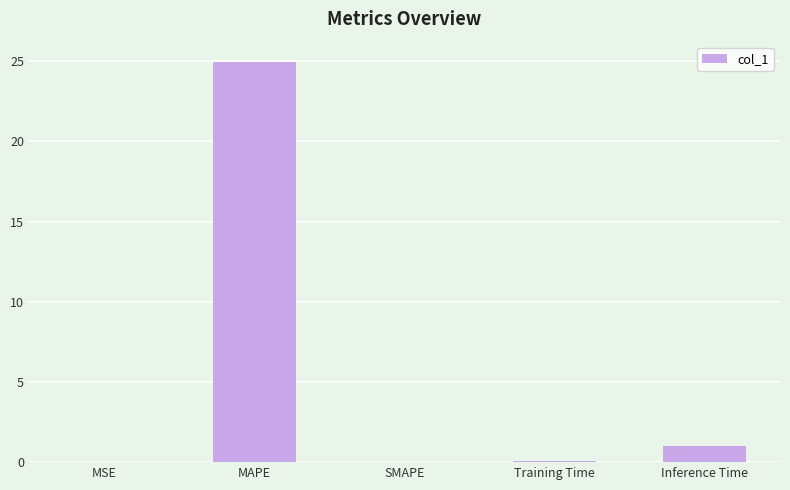

The chart shows a value of 0.1 at Training Time. True or false?

True